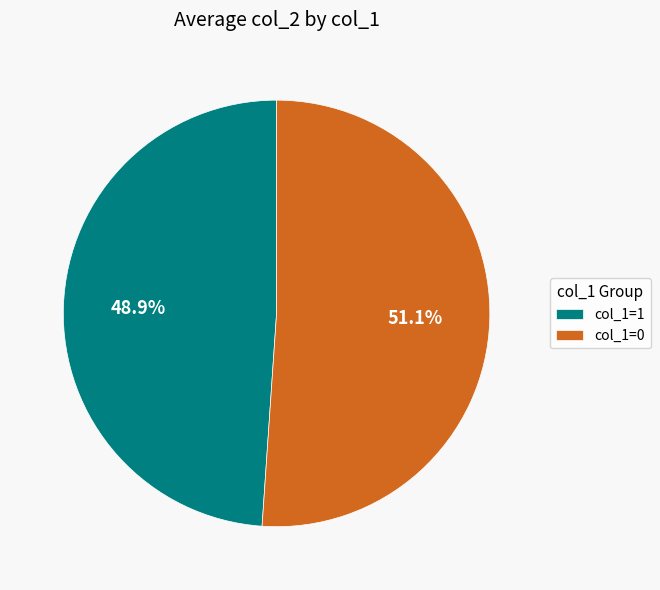

Which slice is the largest?

col_1=0